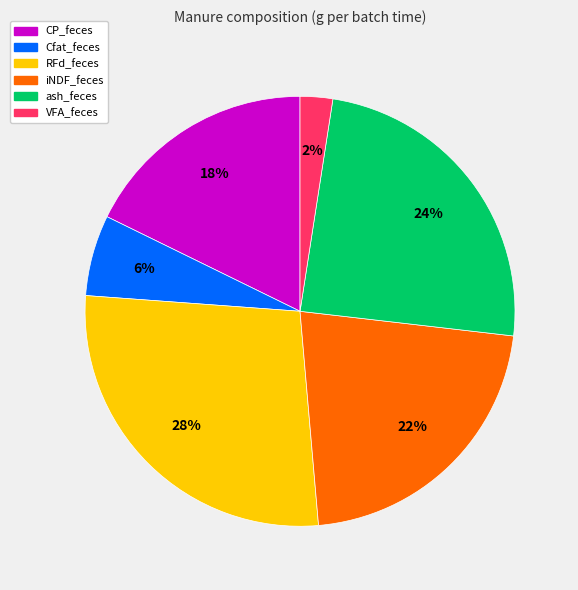

Which has a higher value, RFd_feces or iNDF_feces?

RFd_feces